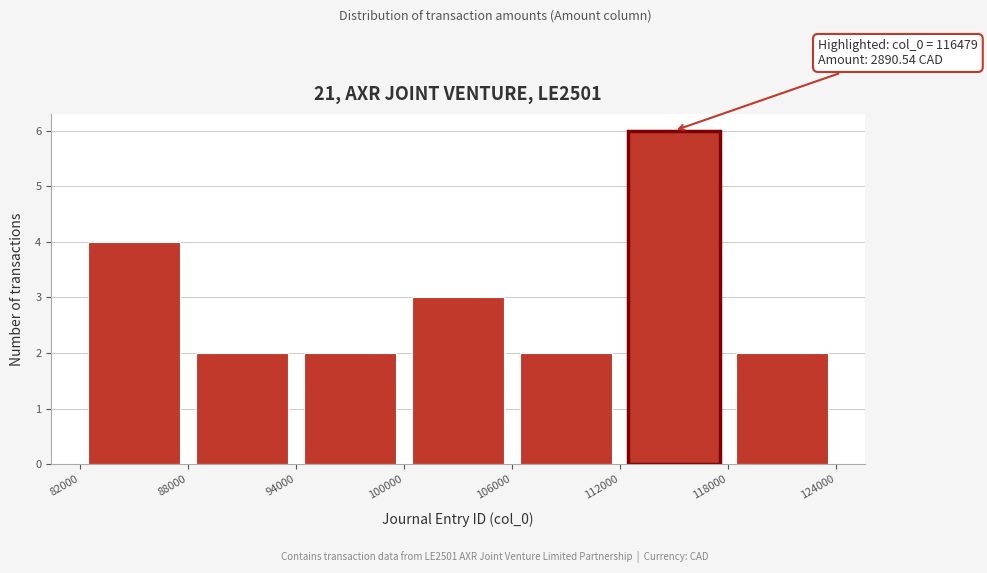

Which range on the x-axis has the tallest bar?

112000 to 118000